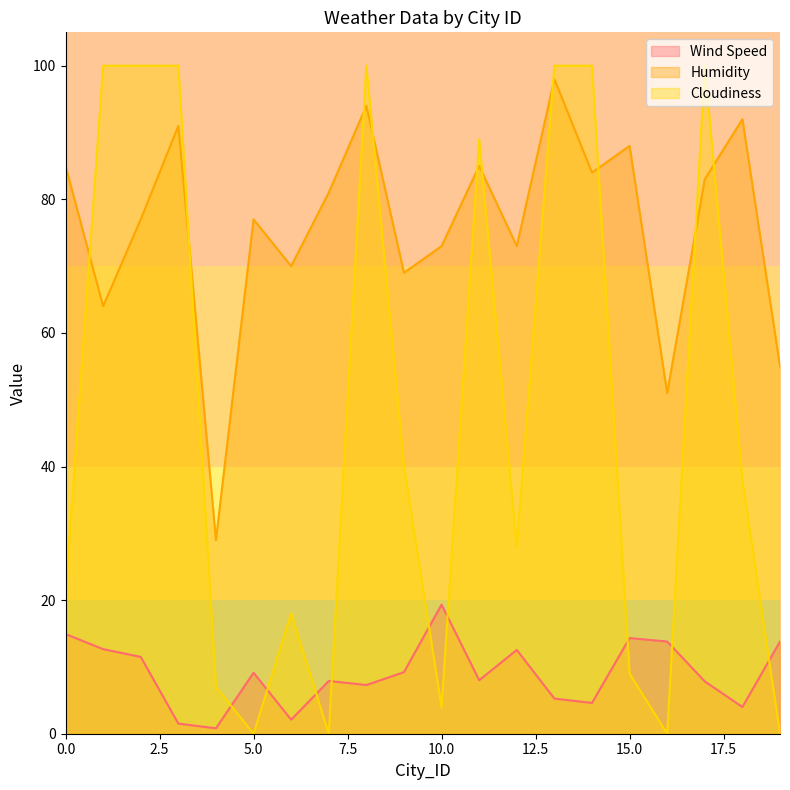

After their last crossing, which series has the higher values: Cloudiness or Humidity?

Humidity